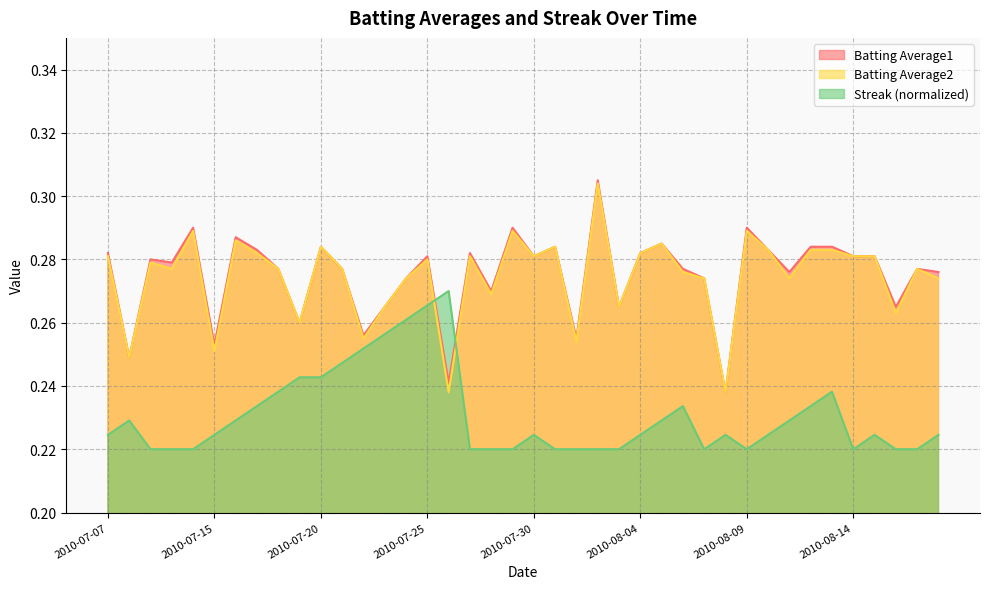

What is the value of the Batting Average1 point at the 11th from the left?

0.3